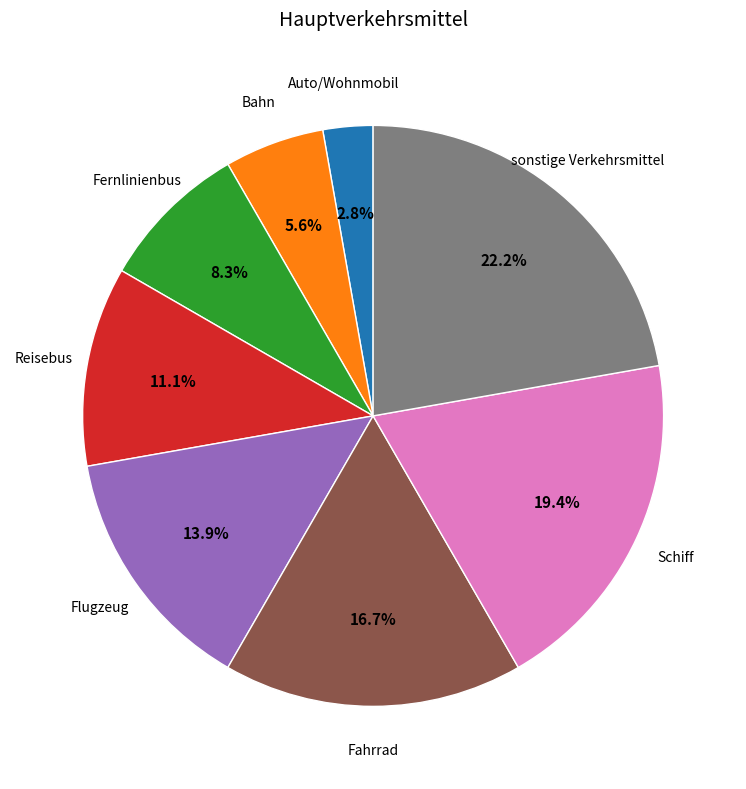

To the nearest percent, what is the difference between the Schiff and Flugzeug slice percentages?

6%